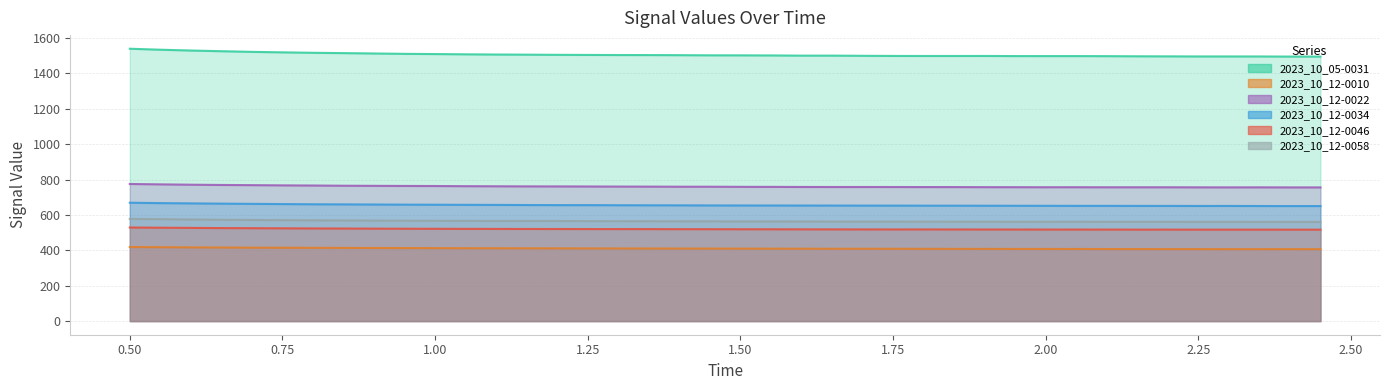

Read the 2023_10_12-0058 value at 2.3.

561.0